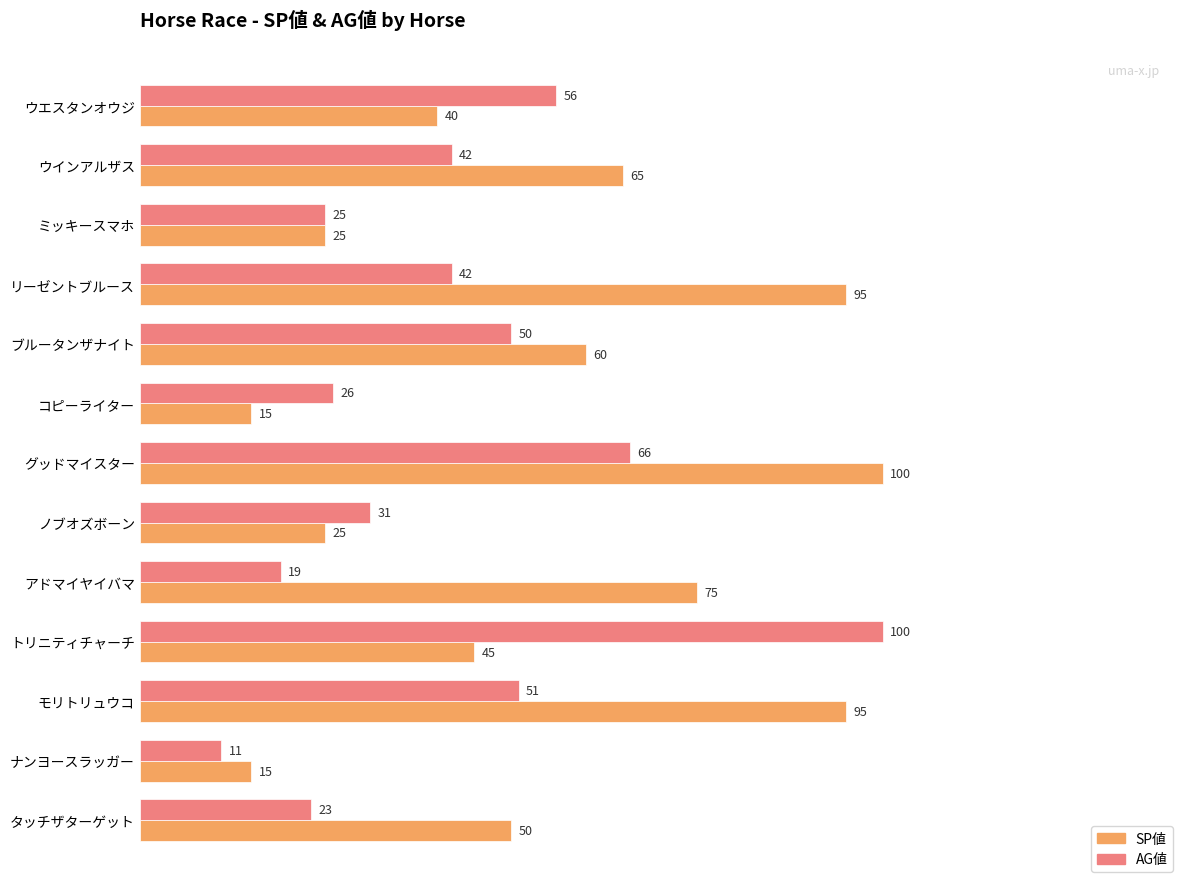

Is it true that SP値 equals 61 at グッドマイスター?

False